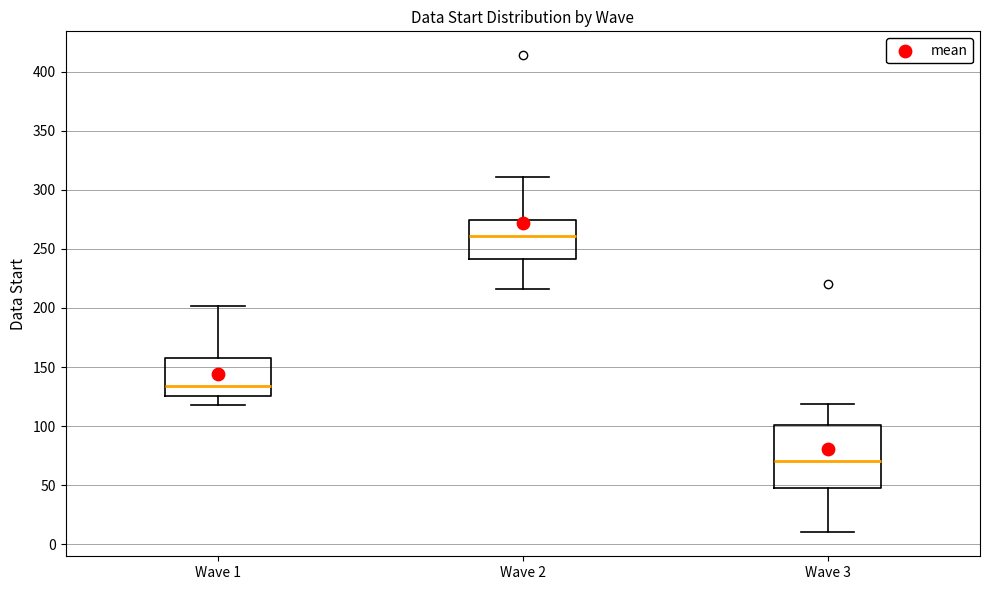

Reading left to right, read every box against the y-axis: the position of its median line, the range the box covers, and the ends of its whiskers. The values are not printed on the chart, so give them approximately, as read against the axis.

Wave 1: median 135, box 125 to 160, whiskers 120 to 200
Wave 2: median 260, box 240 to 275, whiskers 215 to 310
Wave 3: median 70, box 50 to 100, whiskers 10 to 120